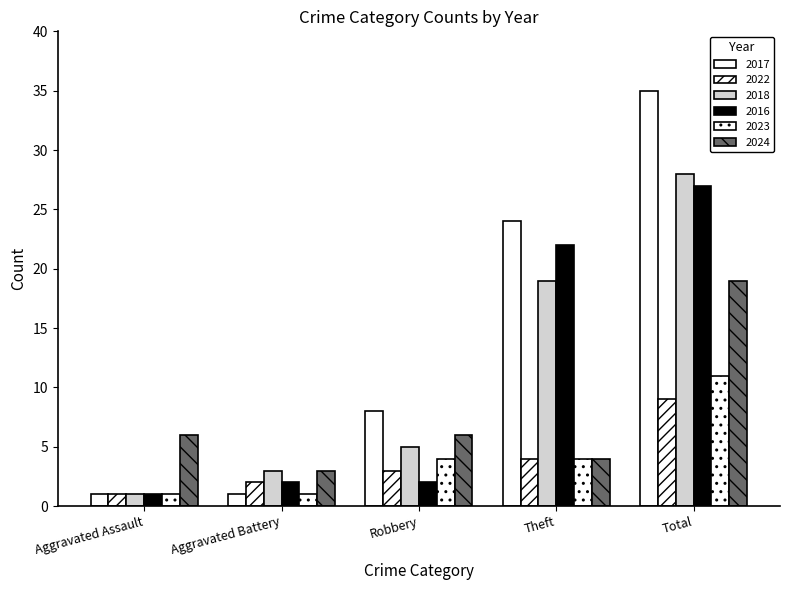

How many bars are there in total?

30